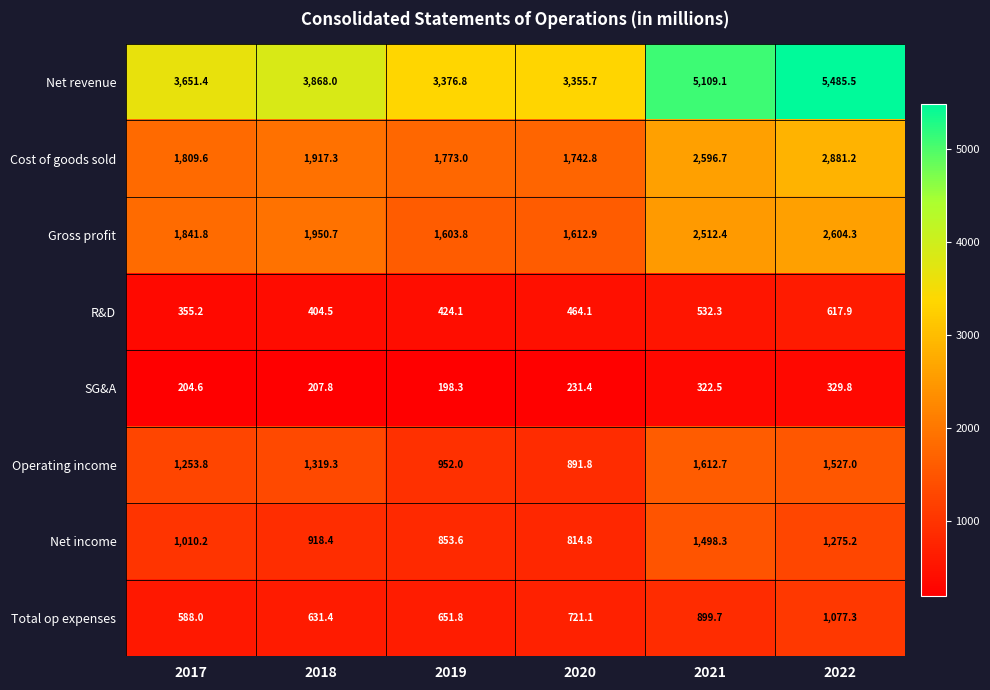

Where is Operating income nearest to the value 1252?

2017